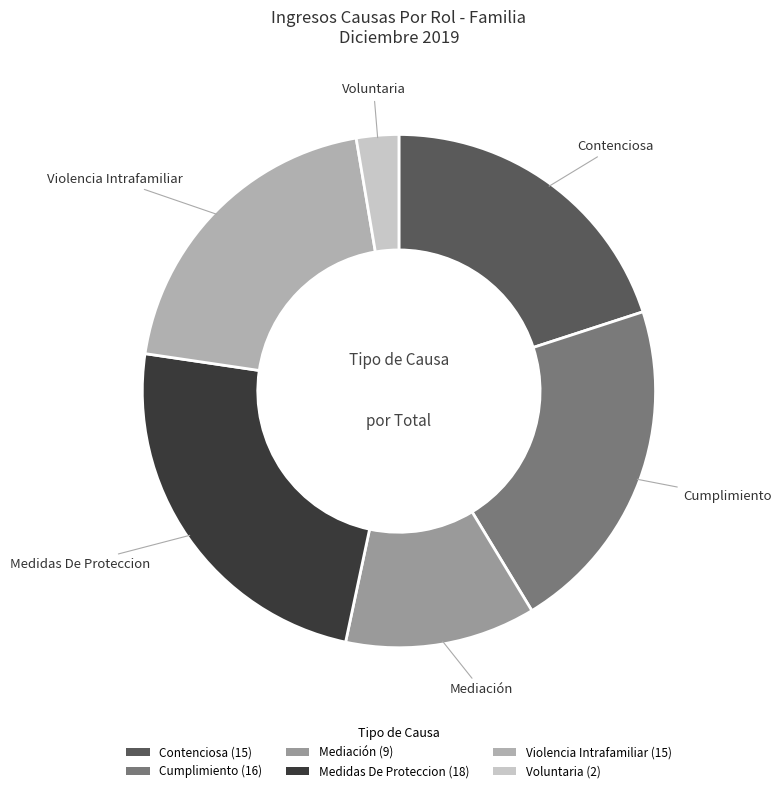

Count the number of slices in the pie.

6